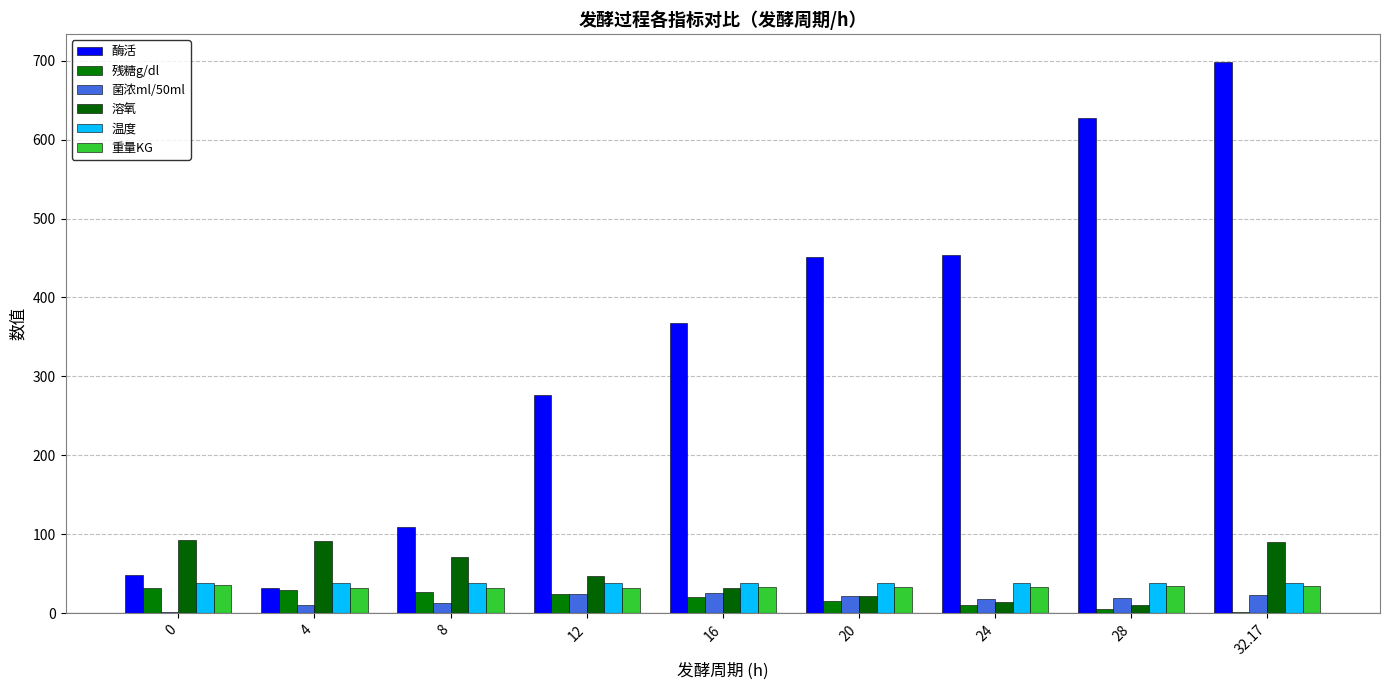

What is the sum of the 酶活 values at 20 and 16?

819.4